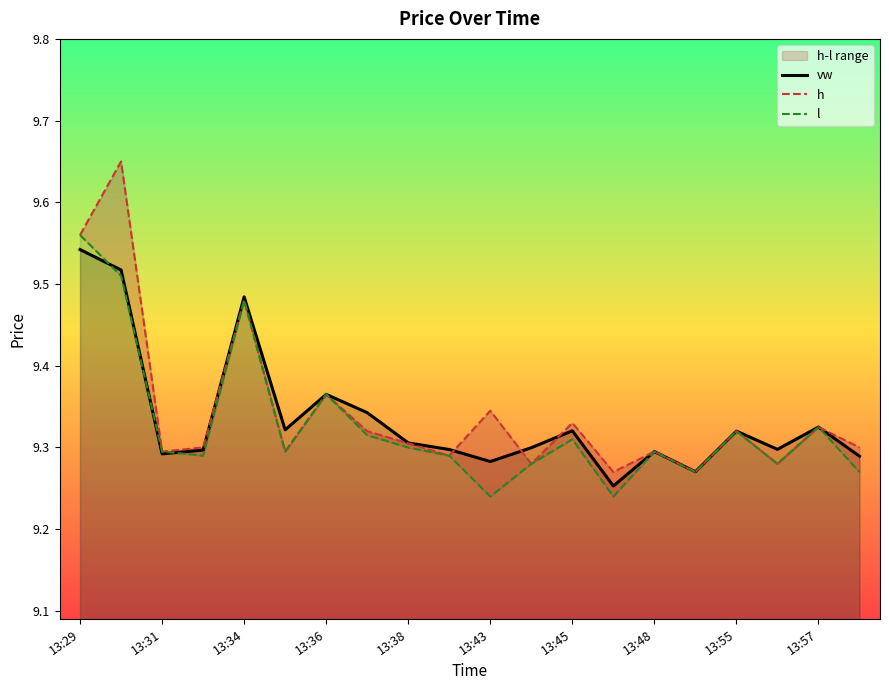

Does the chart display data point markers on the line(s)?

No